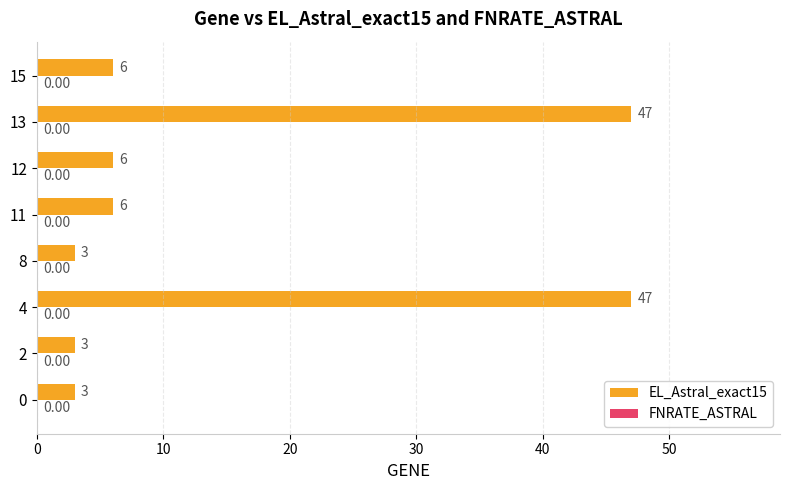

Approximately how many times larger is the value at 15 compared to 0?

2.0